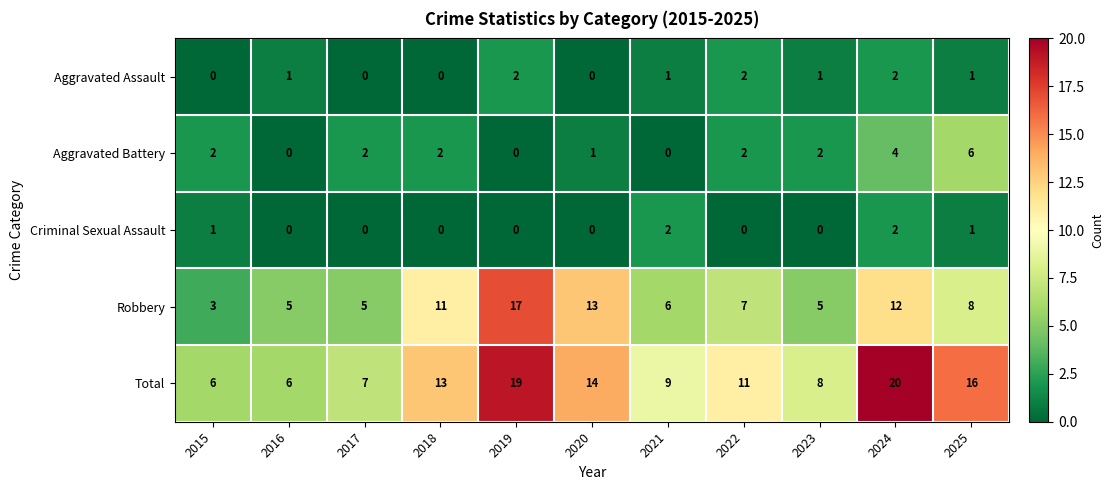

What value does the Robbery series have at 2023, to the nearest 5?

5